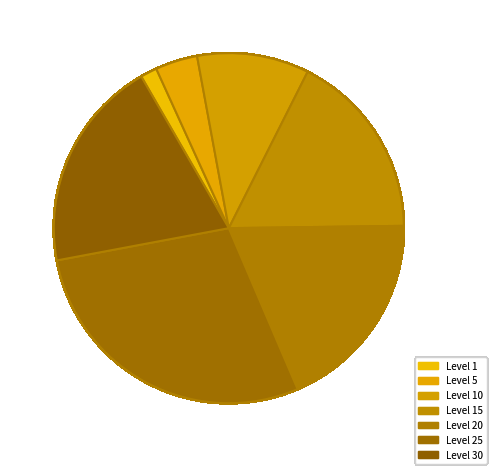

What is the change in value from 1 to 15?

+15590